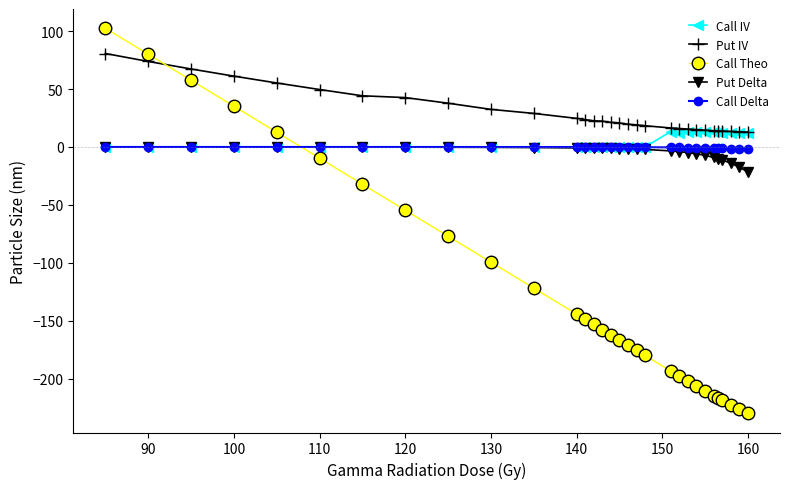

Which series has the widest spread of values?

Call Theo